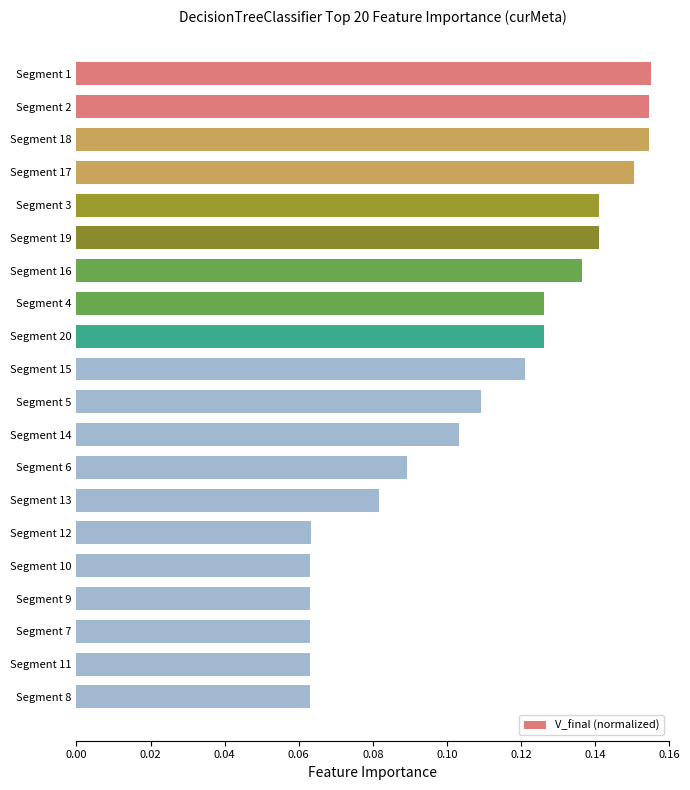

The chart shows a value of 0.0 at Segment 11. True or false?

False